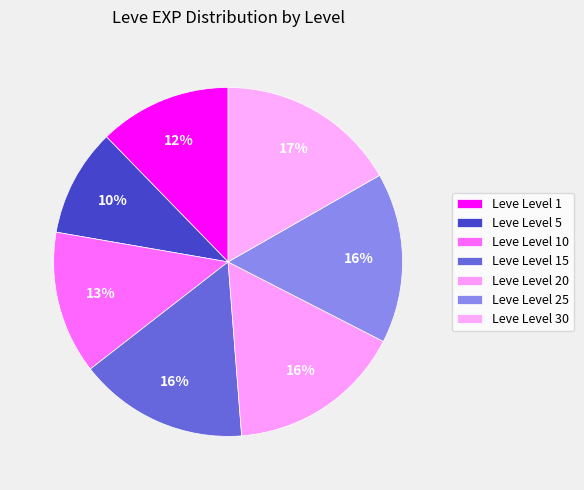

How many segments does this pie chart have?

7